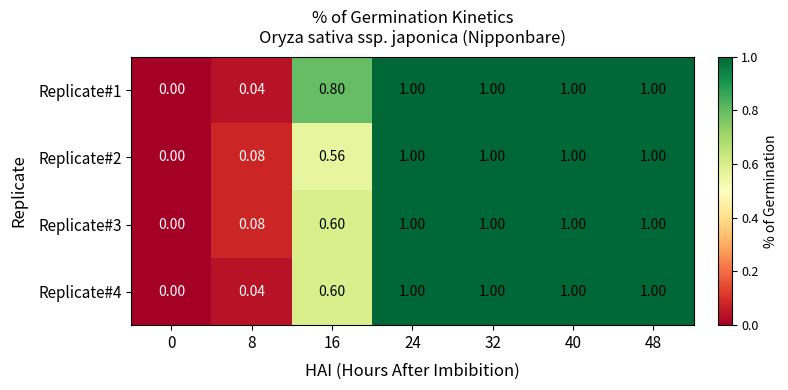

Is the value of Replicate#1 at 8 greater than the value of Replicate#4 at 16?

No